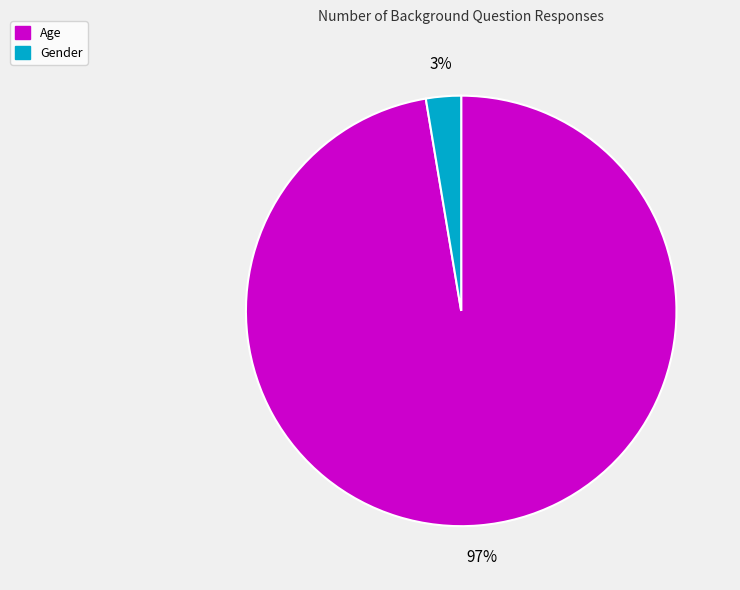

Is the sum of Gender and Age greater than half?

Yes